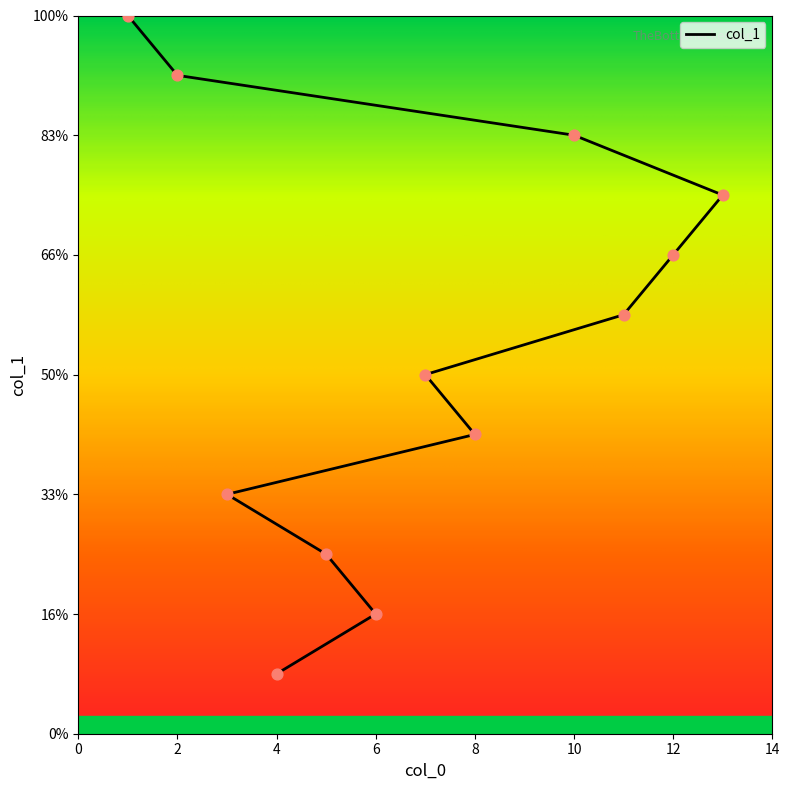

What is the ratio of the value at 12 to the value at 3?

2.0